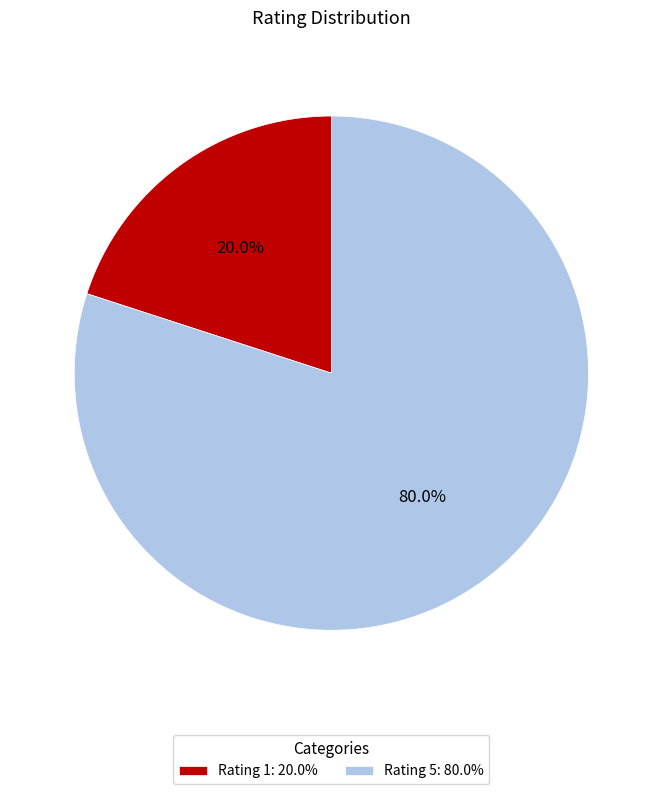

Combined, do Rating 1: 20.0% and Rating 5: 80.0% account for over 50%?

Yes